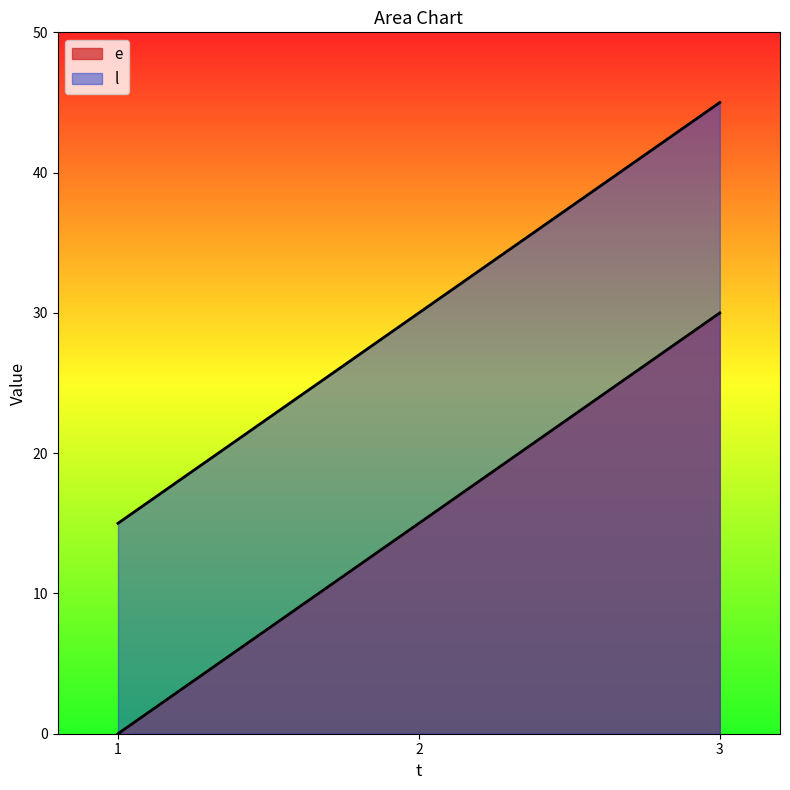

True or false: e has a value of 9 at 1.

False